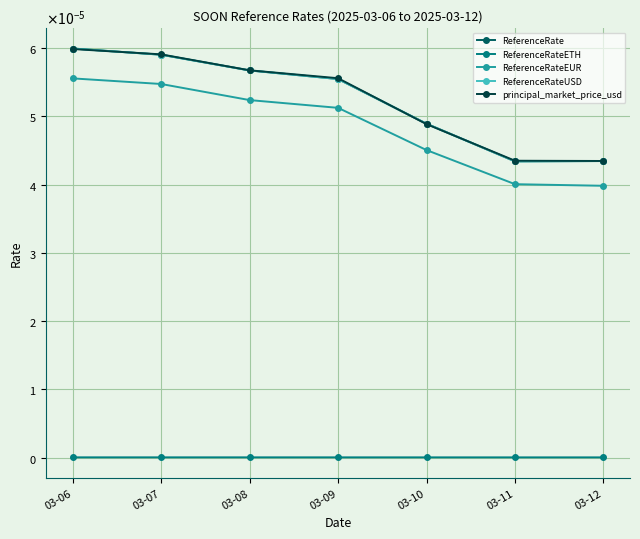

Is this an area chart (filled region under the line)?

No